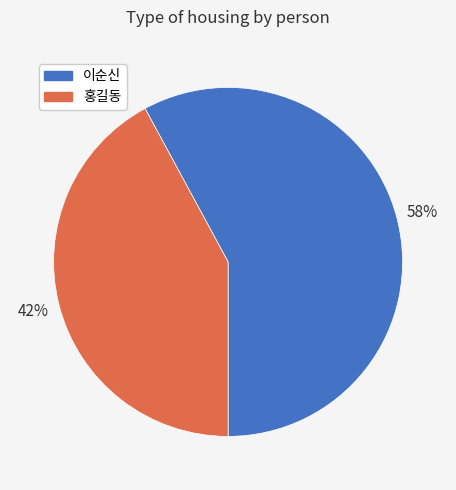

Approximately how many times larger is the value at 이순신 compared to 홍길동?

1.4